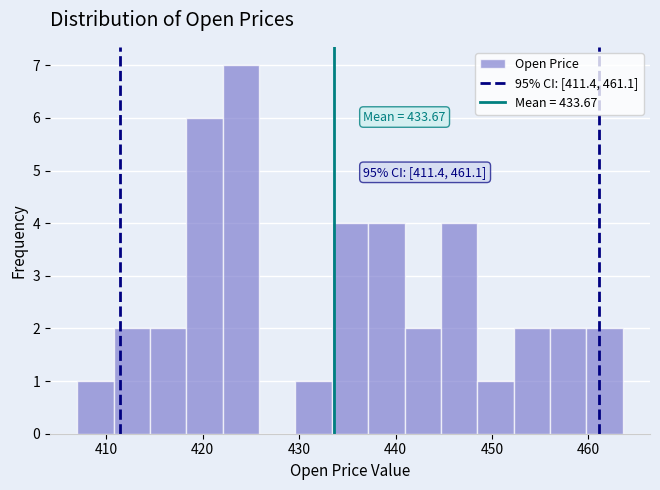

Around what value on the x-axis is the tallest bar? Give the approximate position of its centre, as read against the axis.

424